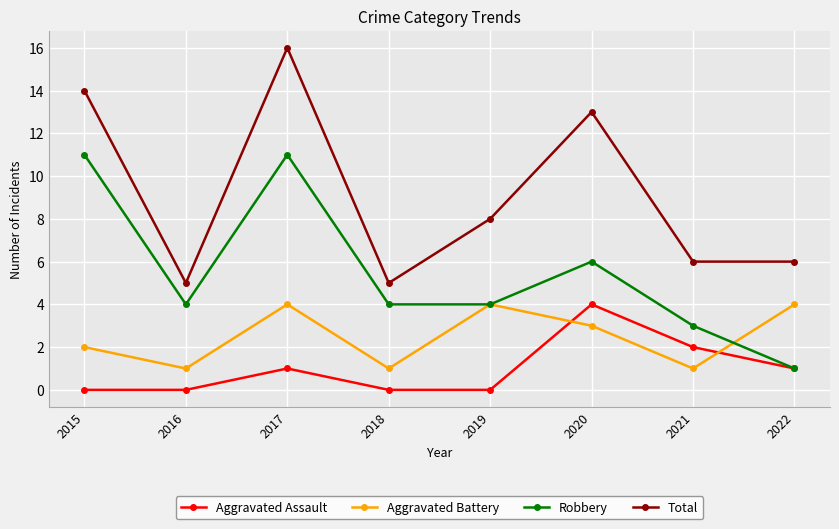

What is the sum of all Robbery values?

44